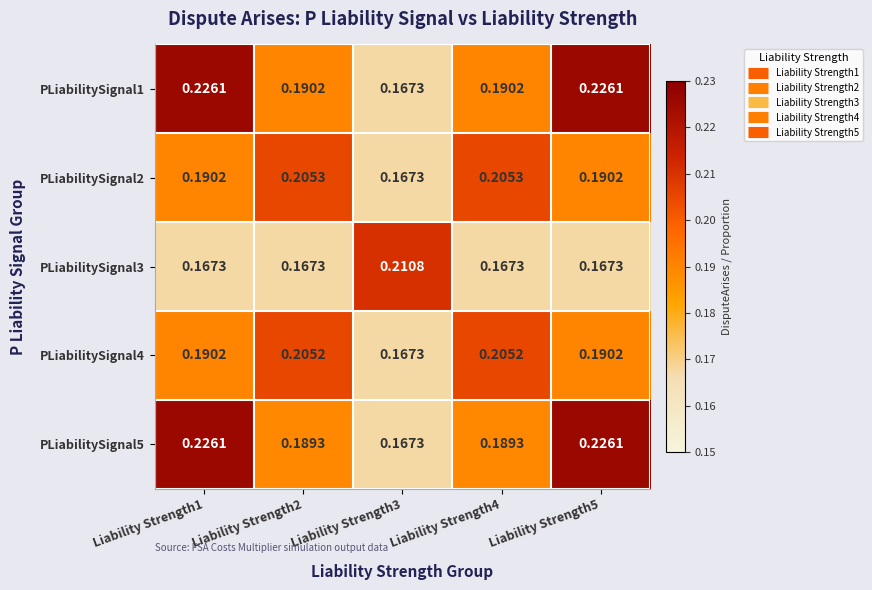

How many distinct data groups are displayed?

5